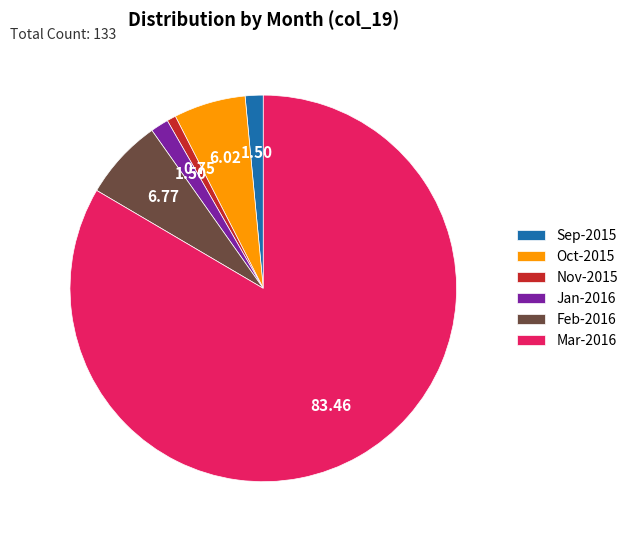

Which category accounts for the majority?

Mar-2016